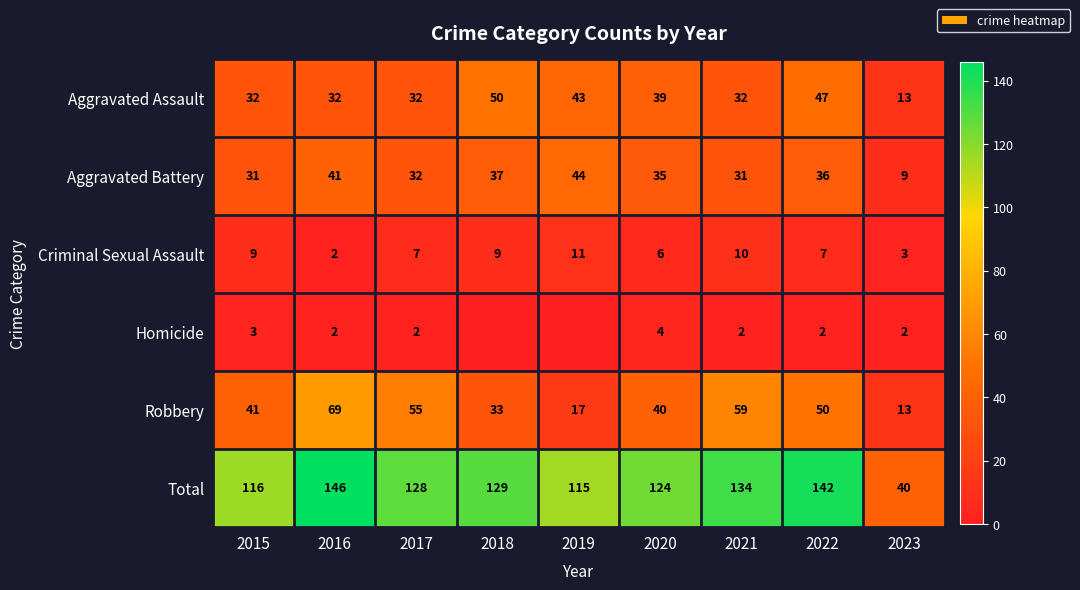

How many data points does each series have?

9